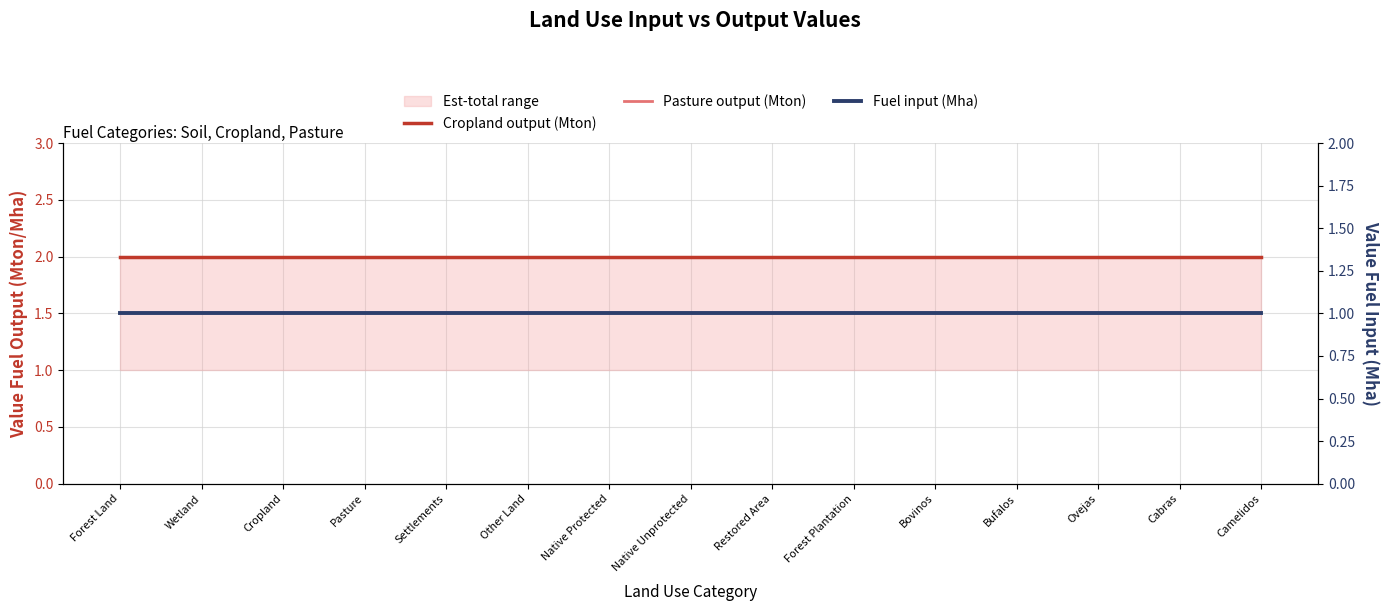

What is the minimum value shown in the chart?

1